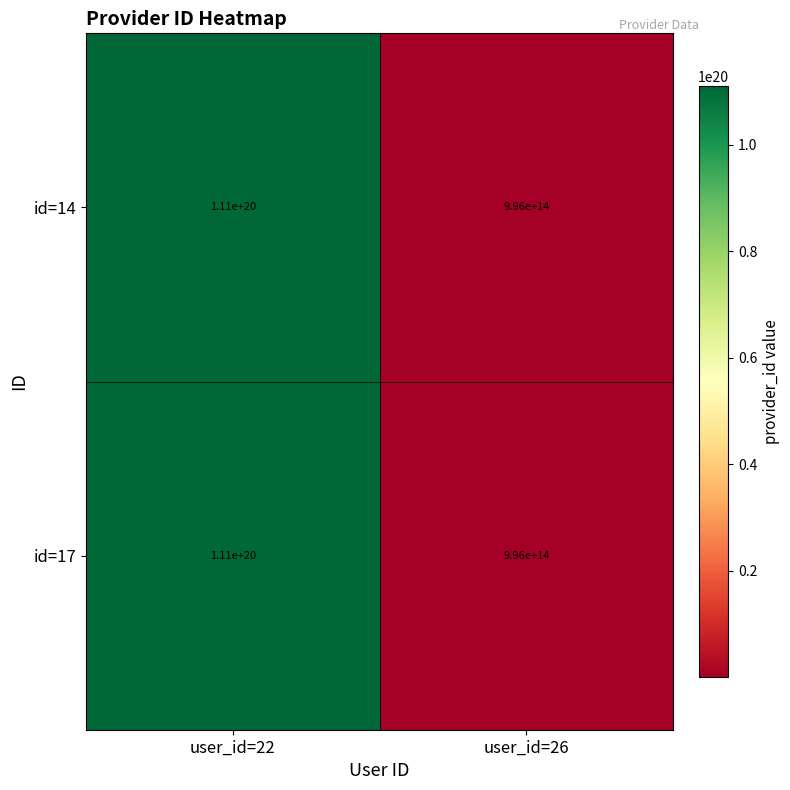

At which label is id=17 closest to 55500498000000000000?

user_id=22